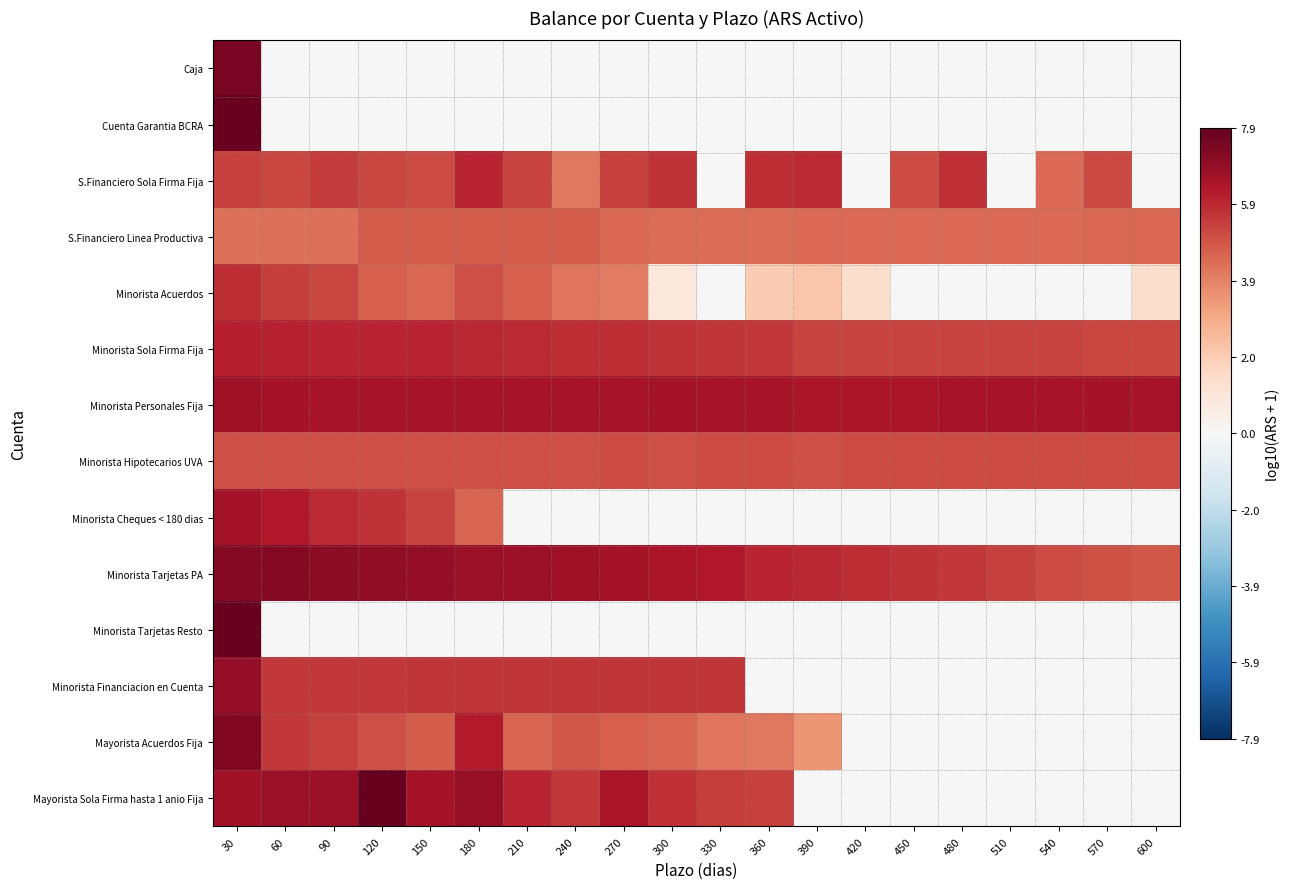

Between 450 and 210, which is larger?

450